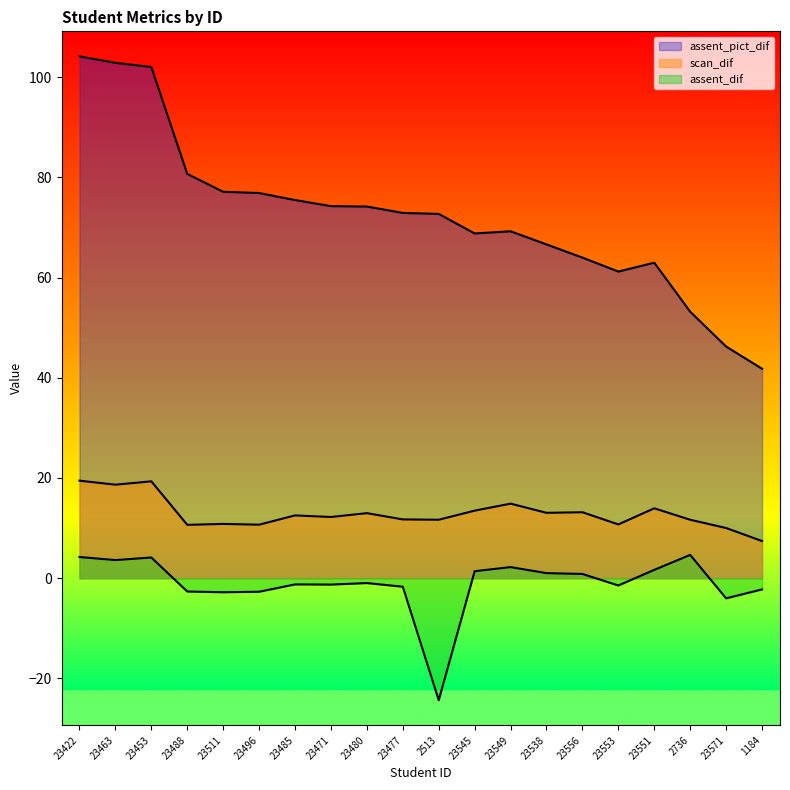

What is the approximate value of assent_pict_dif at 23545?

68.8